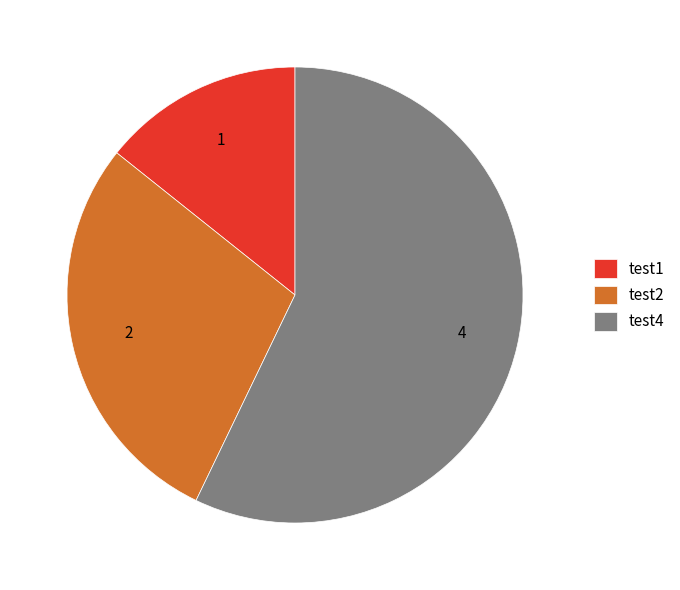

Which category has the smallest portion of the pie?

test1